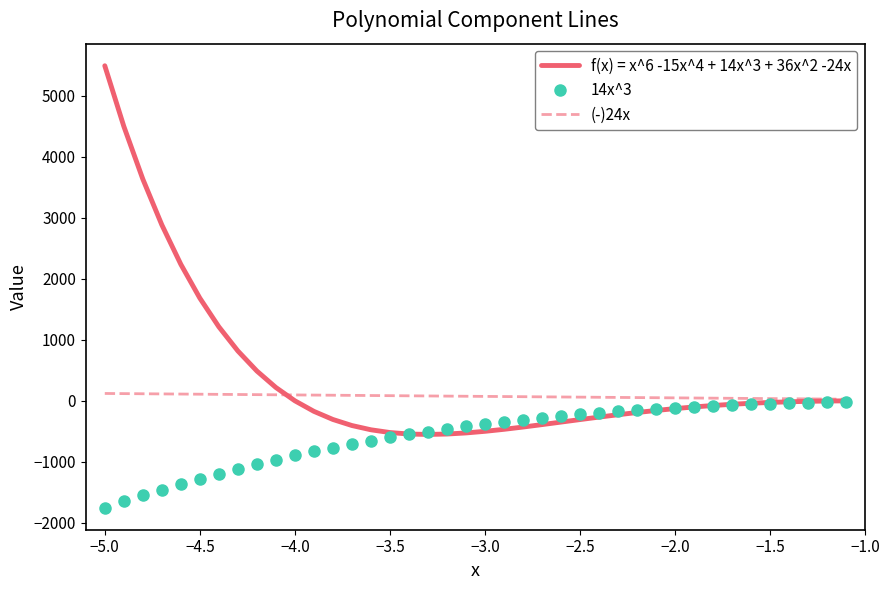

Which series has the largest range (max minus min)?

f(x) = x^6 -15x^4 + 14x^3 + 36x^2 -24x